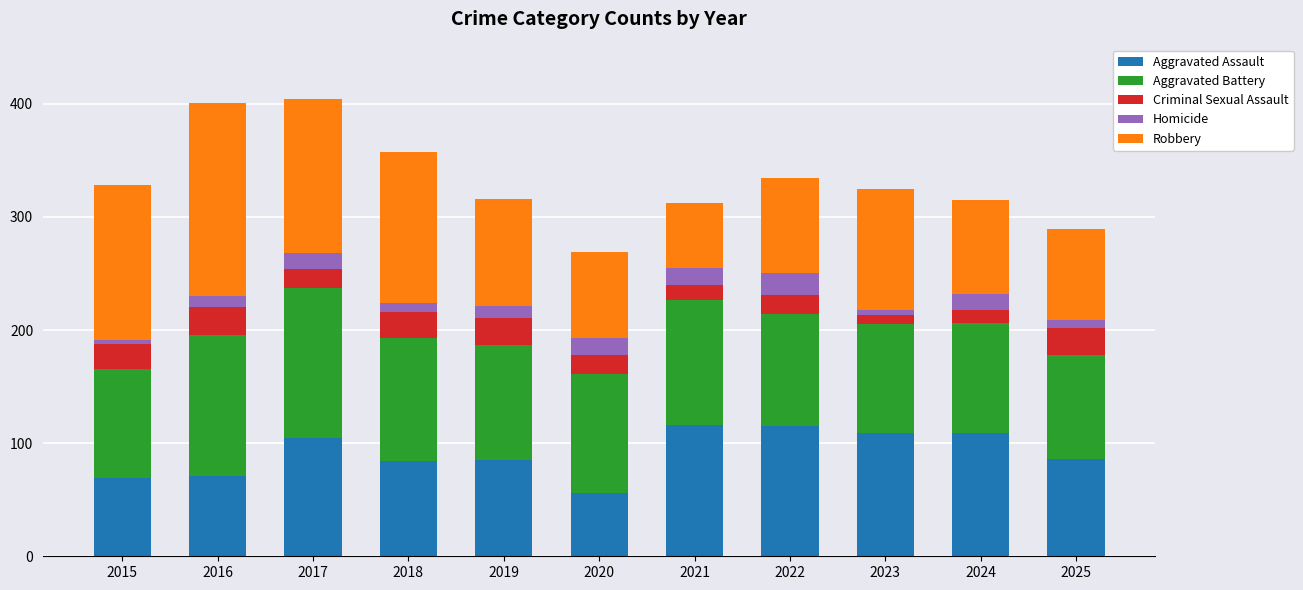

The value of Aggravated Assault at 2015 is 102. True or false?

False